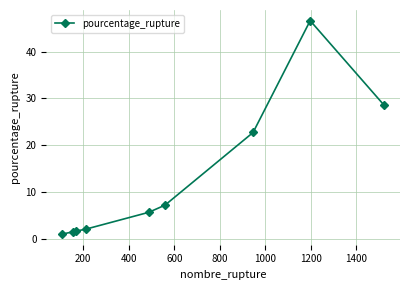

What is the value of the 2nd point from the left?

1.6